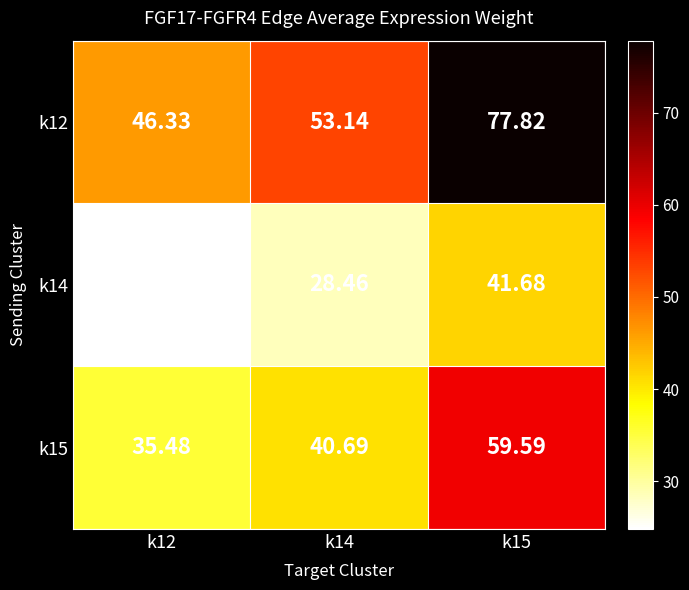

Which series has the widest spread of values?

k12